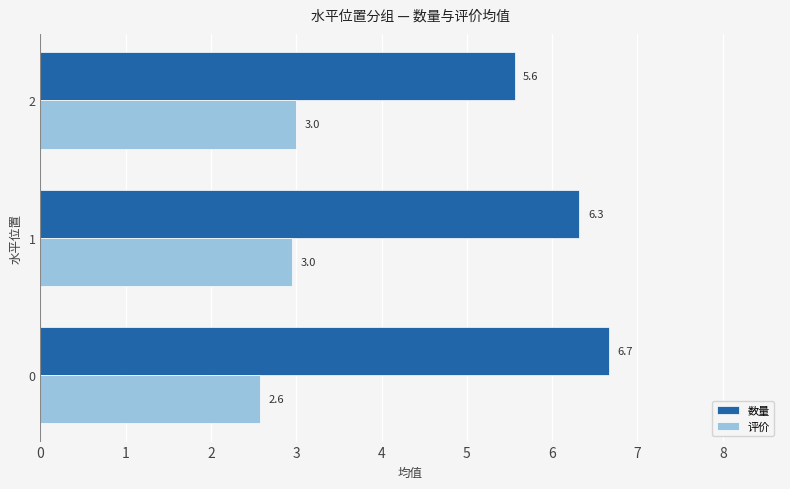

At how many categories does at least one series exceed 6?

2